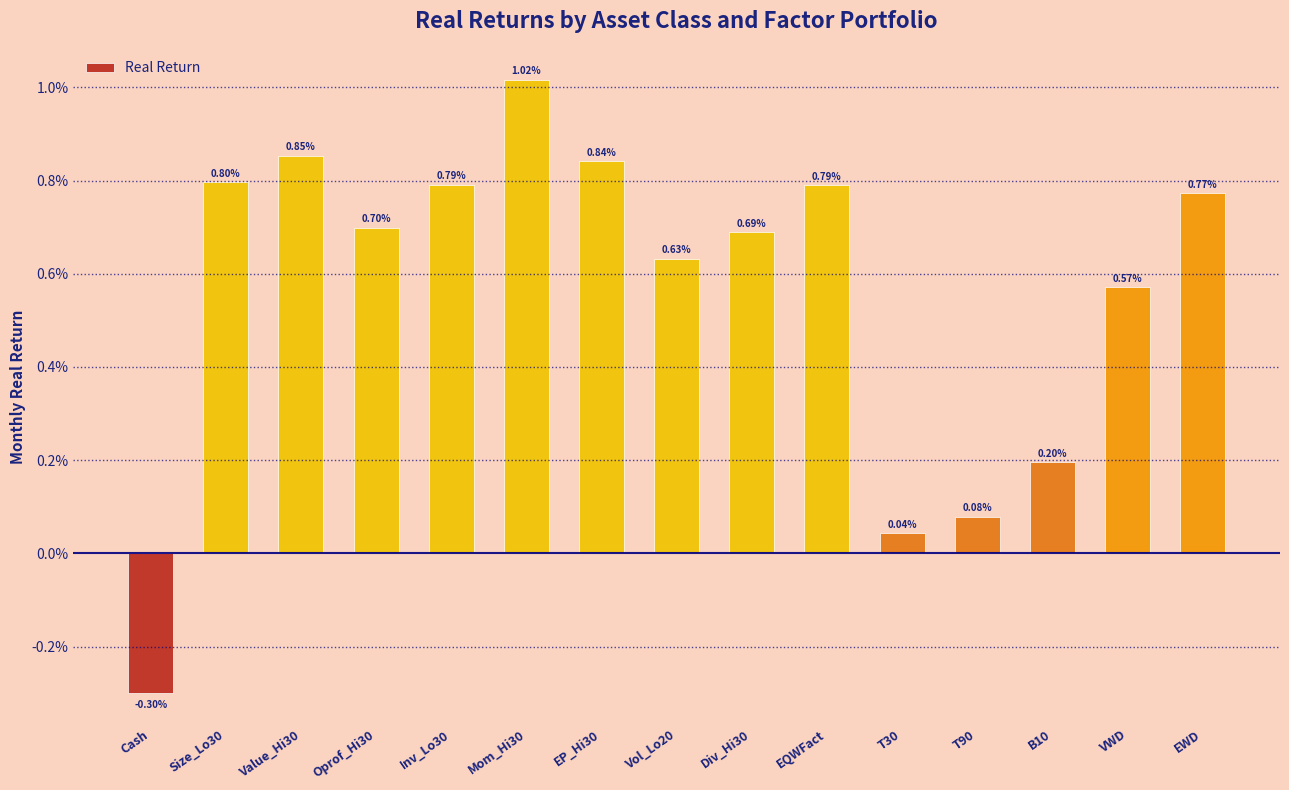

Rank the categories by value from lowest to highest.

Cash, T30, T90, B10, VWD, Vol_Lo20, Div_Hi30, Oprof_Hi30, EWD, EQWFact, Inv_Lo30, Size_Lo30, EP_Hi30, Value_Hi30, Mom_Hi30